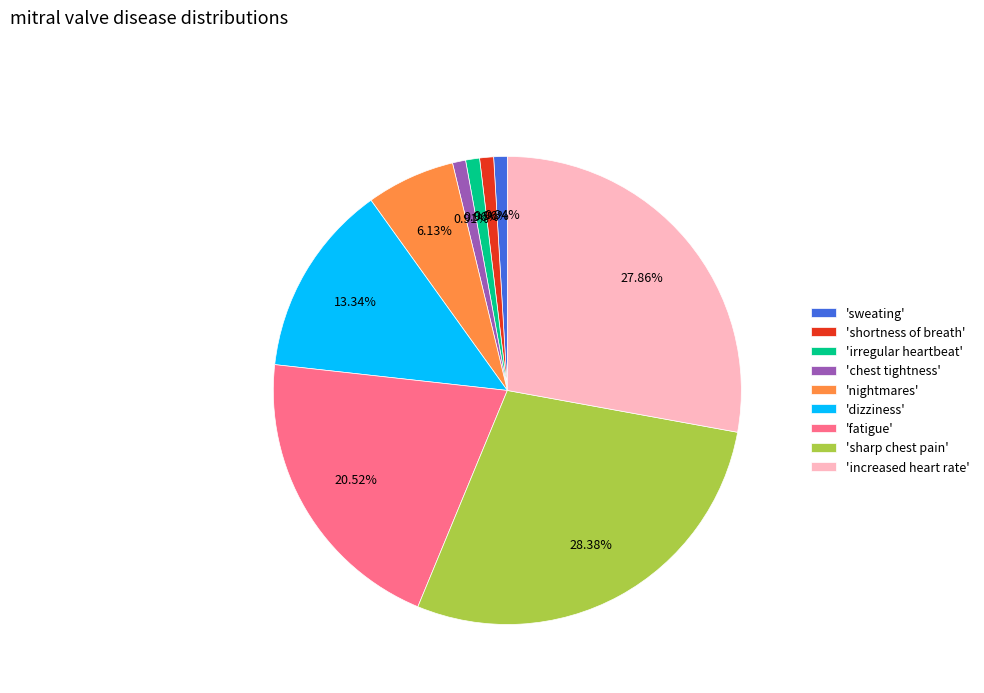

Which category has the biggest portion of the pie?

'sharp chest pain'